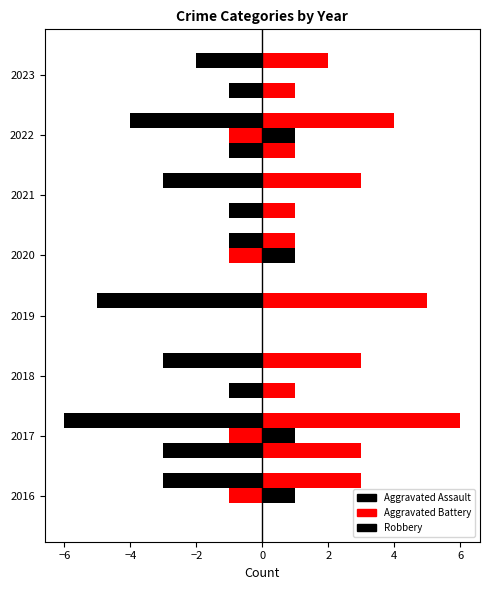

How many data points does each series have?

8